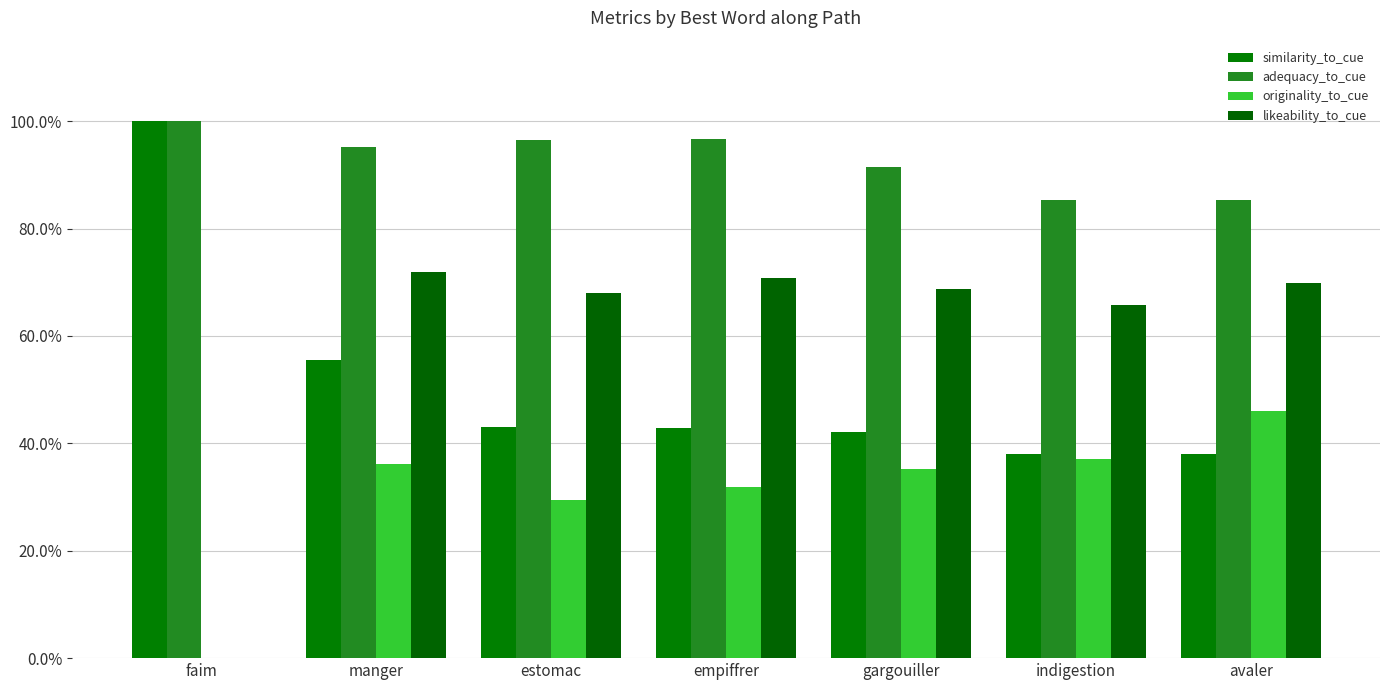

Reading left to right, what are all the values shown in this chart?

similarity_to_cue: 1.0	0.6	0.4	0.4	0.4	0.4	0.4
adequacy_to_cue: 1.0	1.0	1.0	1.0	0.9	0.9	0.9
originality_to_cue: 0.0	0.4	0.3	0.3	0.4	0.4	0.5
likeability_to_cue: 0.0	0.7	0.7	0.7	0.7	0.7	0.7